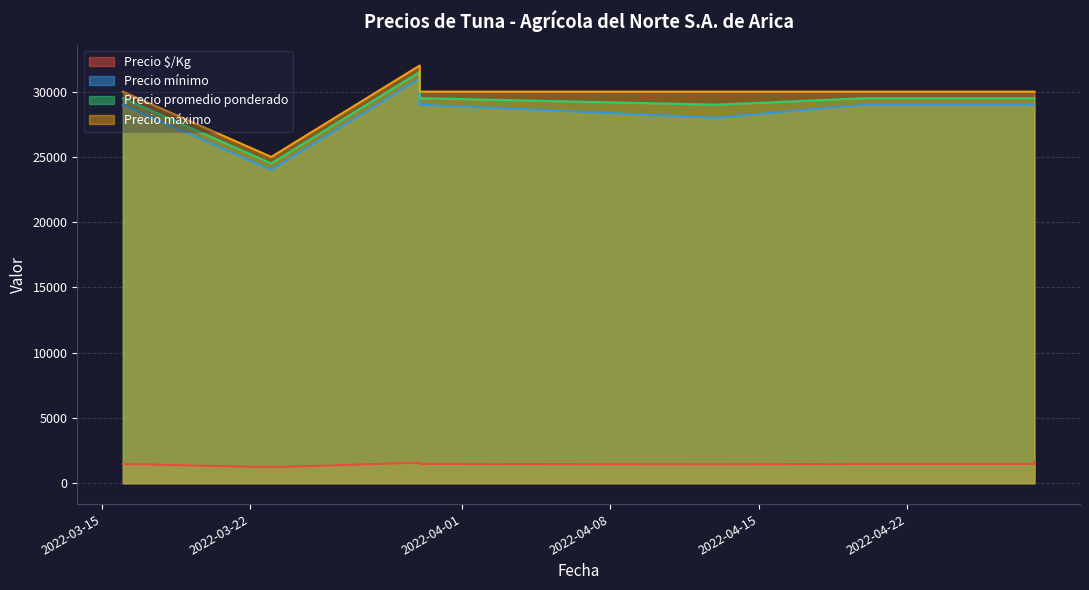

How many distinct data groups are displayed?

4